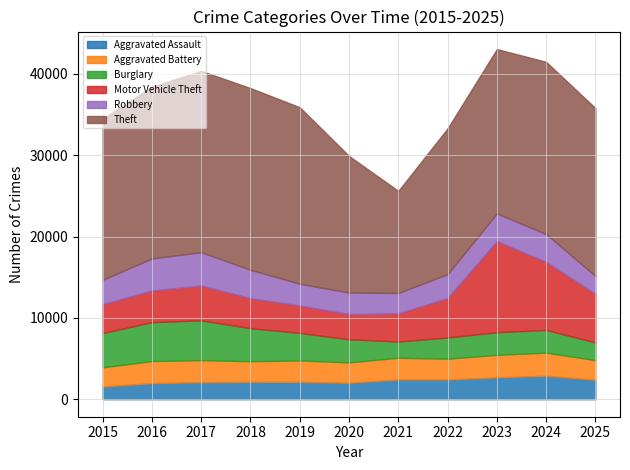

True or false: Aggravated Battery and Theft cross at least once.

False